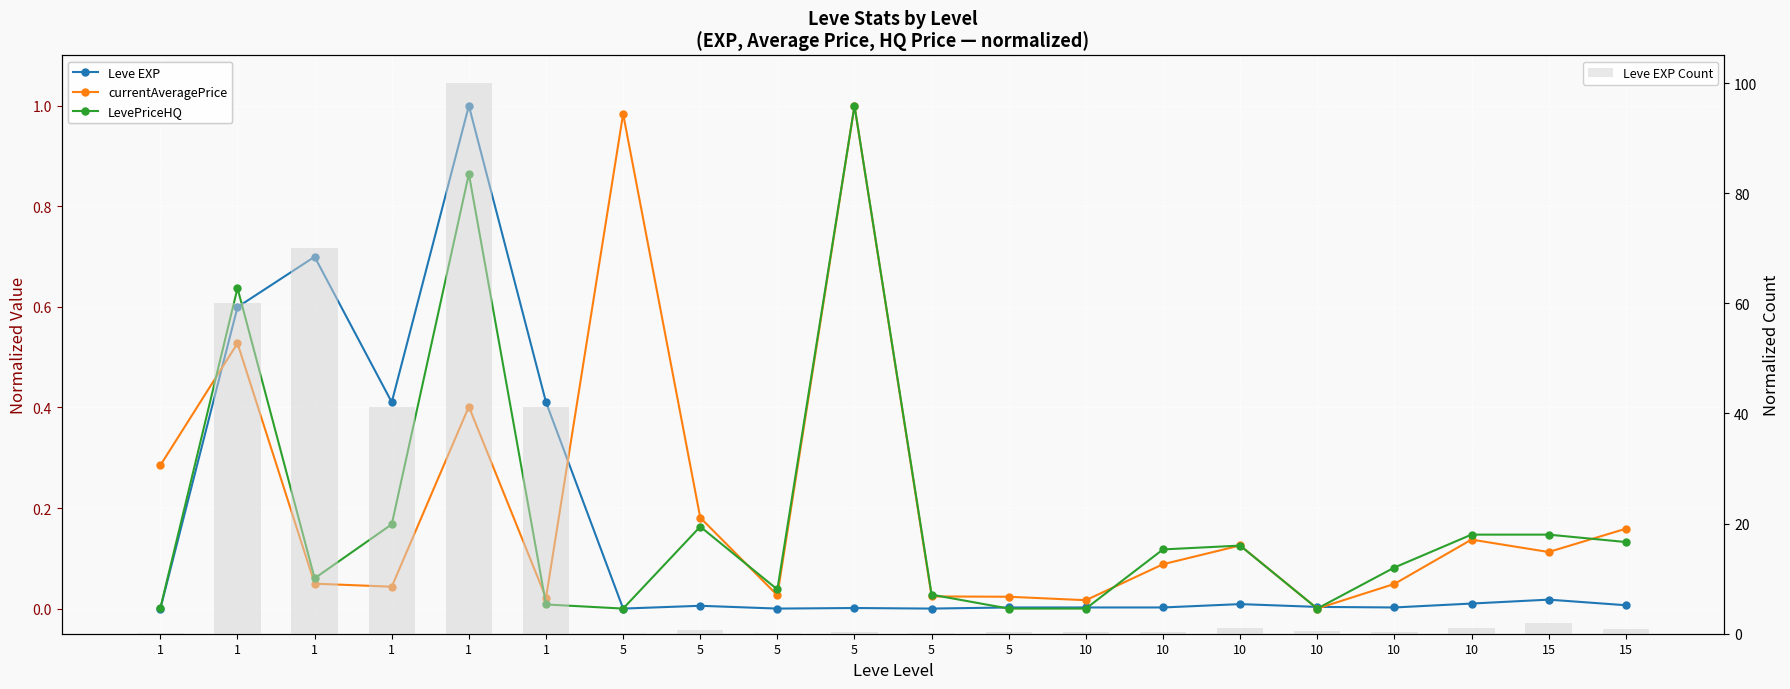

What is the difference between the LevePriceHQ values at 5 and 10?

0.9